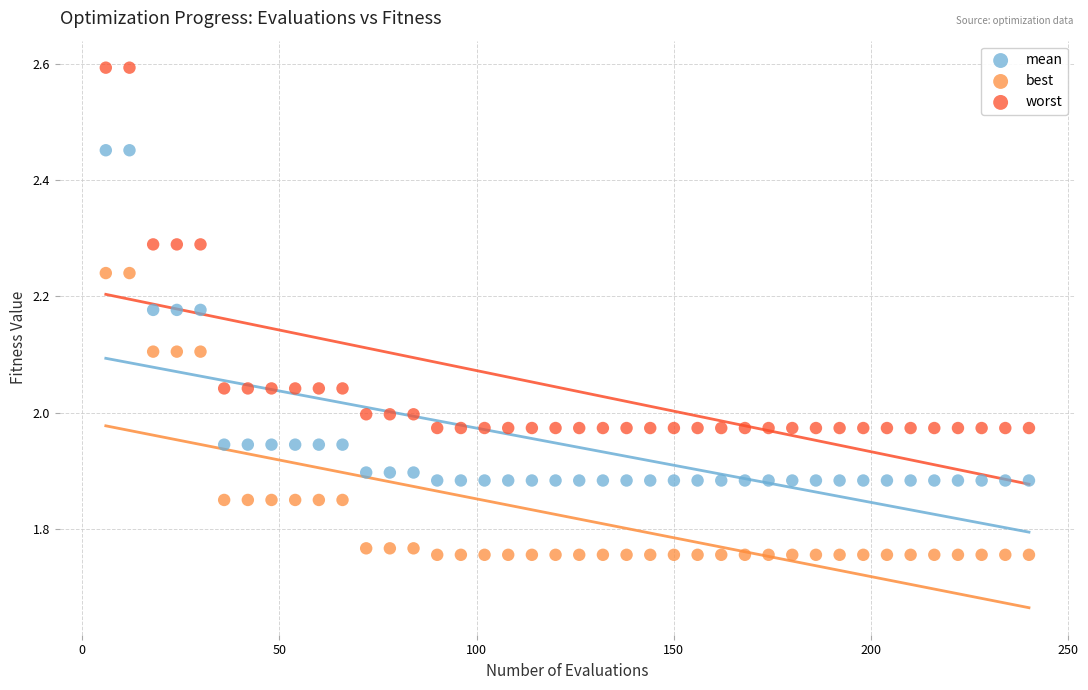

What are all the series names shown in the legend?

mean, best, worst